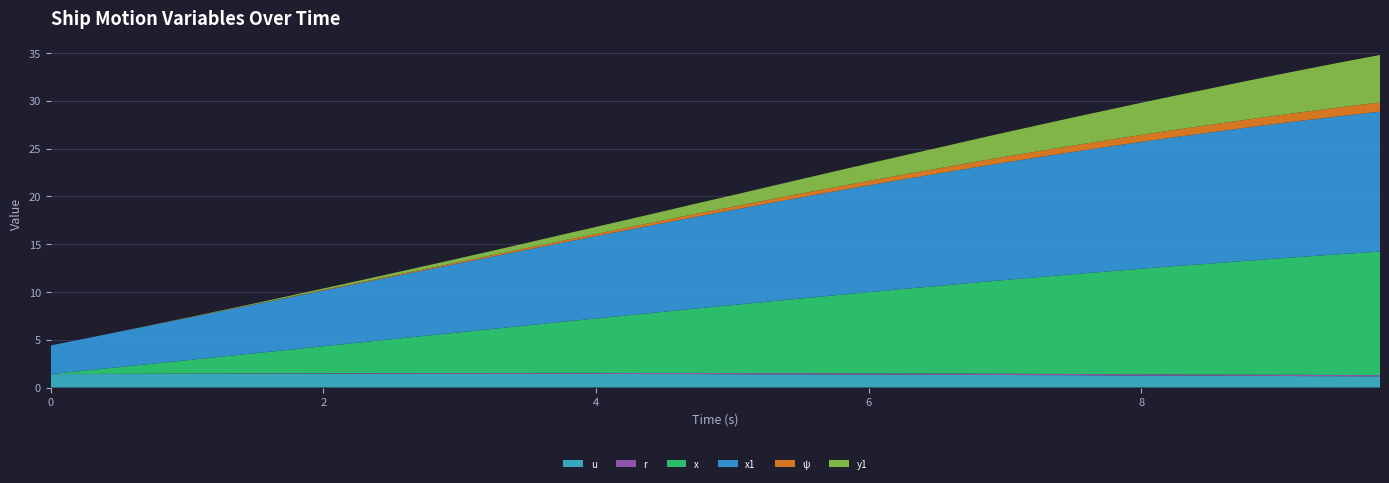

Reading left to right, what are all the values shown in this chart?

u: 1.4	1.4	1.4	1.4	1.4	1.4	1.4	1.4	1.4	1.4	1.4	1.4	1.4	1.4	1.4	1.4	1.4	1.4	1.4	1.4	1.4	1.4	1.4	1.4	1.4	1.3	1.3	1.3	1.3	1.3	1.3	1.3	1.3	1.2	1.2	1.2	1.2	1.2	1.2	1.2
r: 0.0	0.0	0.0	0.0	0.0	0.0	0.1	0.1	0.1	0.1	0.1	0.1	0.1	0.1	0.1	0.1	0.1	0.1	0.1	0.1	0.1	0.1	0.1	0.1	0.1	0.1	0.1	0.1	0.1	0.1	0.1	0.1	0.1	0.1	0.1	0.1	0.1	0.1	0.1	0.1
x: 0.0	0.3	0.7	1.1	1.4	1.8	2.1	2.5	2.8	3.2	3.5	3.9	4.3	4.6	5.0	5.3	5.7	6.1	6.4	6.8	7.1	7.5	7.8	8.2	8.5	8.8	9.2	9.5	9.8	10.1	10.4	10.7	11.0	11.3	11.6	11.9	12.2	12.4	12.7	12.9
x1: 3.0	3.4	3.7	4.1	4.4	4.8	5.1	5.5	5.8	6.2	6.5	6.9	7.2	7.6	7.9	8.3	8.6	9.0	9.3	9.6	9.9	10.3	10.6	10.9	11.2	11.5	11.8	12.0	12.3	12.6	12.8	13.0	13.3	13.5	13.7	13.9	14.1	14.3	14.5	14.6
ψ: 0.0	0.0	0.0	0.0	0.0	0.0	0.0	0.0	0.1	0.1	0.1	0.1	0.1	0.2	0.2	0.2	0.2	0.3	0.3	0.3	0.3	0.4	0.4	0.4	0.5	0.5	0.5	0.6	0.6	0.6	0.7	0.7	0.7	0.8	0.8	0.8	0.9	0.9	0.9	1.0
y1: 0.0	0.0	0.0	0.0	0.0	0.1	0.1	0.1	0.2	0.2	0.3	0.3	0.4	0.5	0.5	0.6	0.7	0.8	1.0	1.1	1.2	1.4	1.5	1.7	1.8	2.0	2.2	2.4	2.5	2.7	2.9	3.1	3.4	3.6	3.8	4.0	4.3	4.5	4.7	5.0